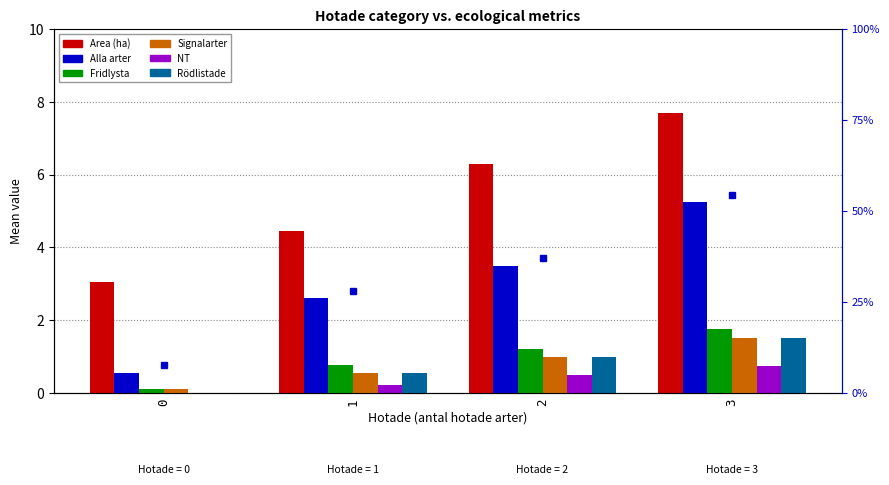

What are all the series names shown in the legend?

Area (ha), Alla arter, Fridlysta, Signalarter, NT, Rödlistade